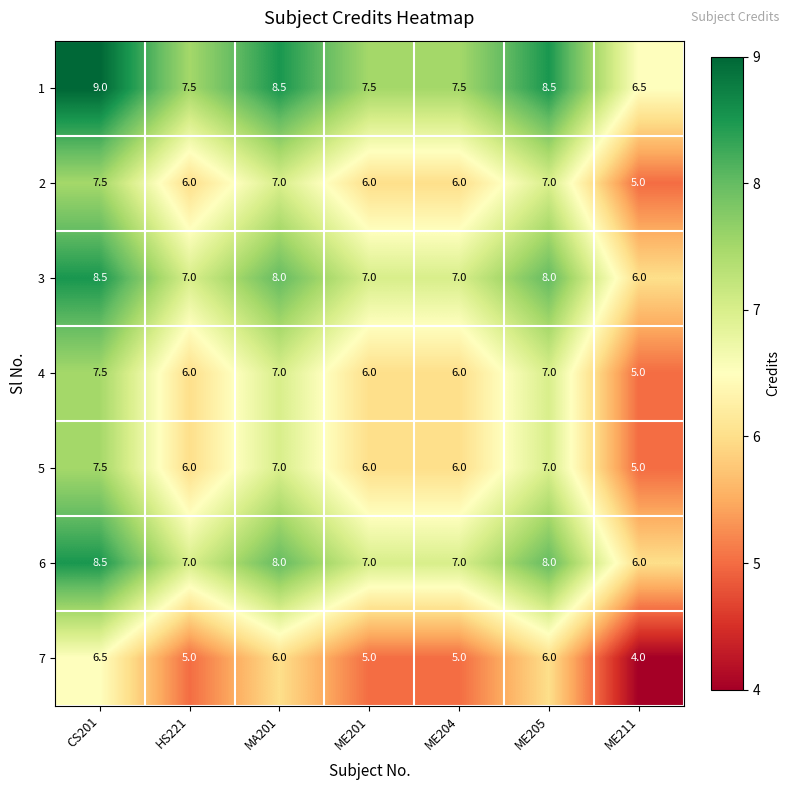

True or false: 5 has a value of 11.4 at CS201.

False